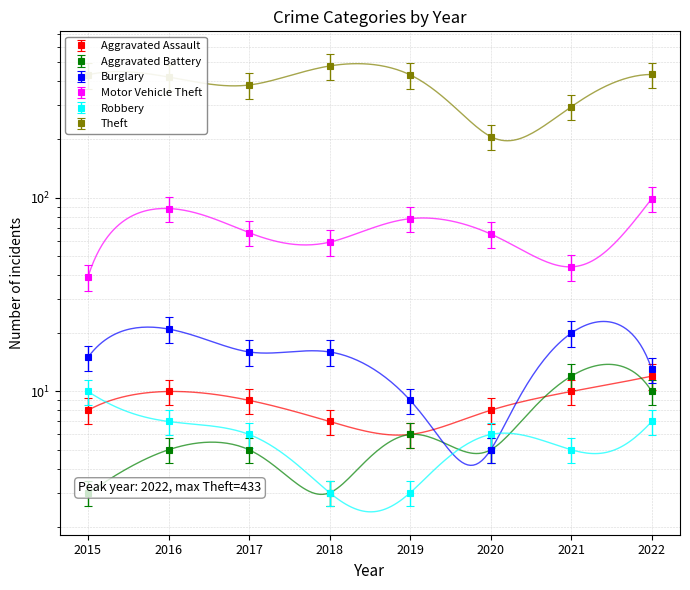

What is the value of the Burglary point at the 6th from the left?

5